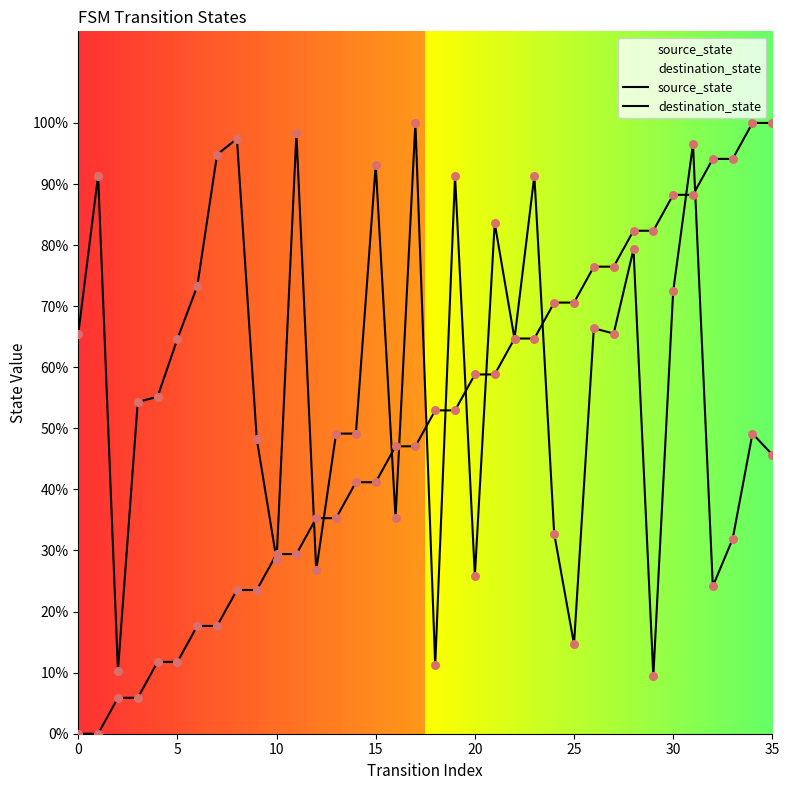

Is the value of source_state at 28 greater than the value of destination_state at 9?

Yes